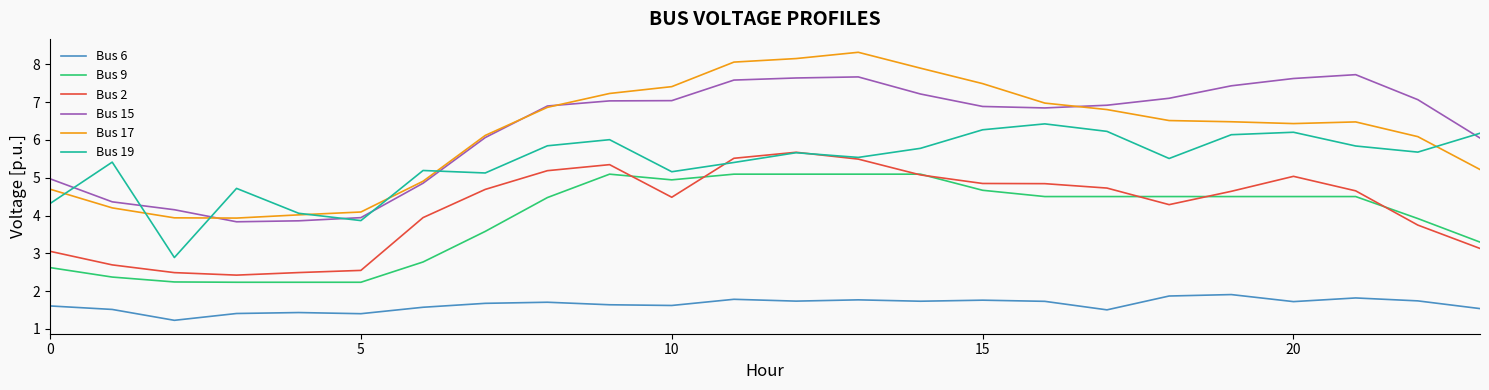

Rank the series by their maximum value, from lowest to highest.

Bus 6, Bus 9, Bus 2, Bus 19, Bus 15, Bus 17